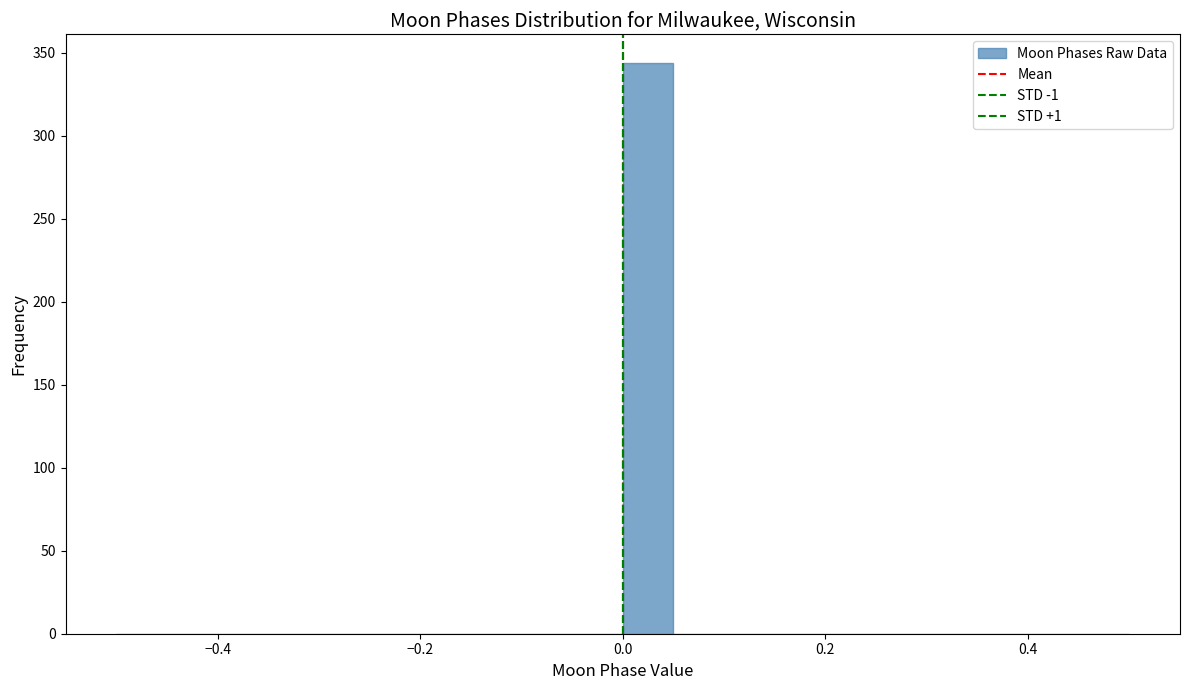

Around what value on the x-axis is the tallest bar? Give the approximate position of its centre, as read against the axis.

0.02